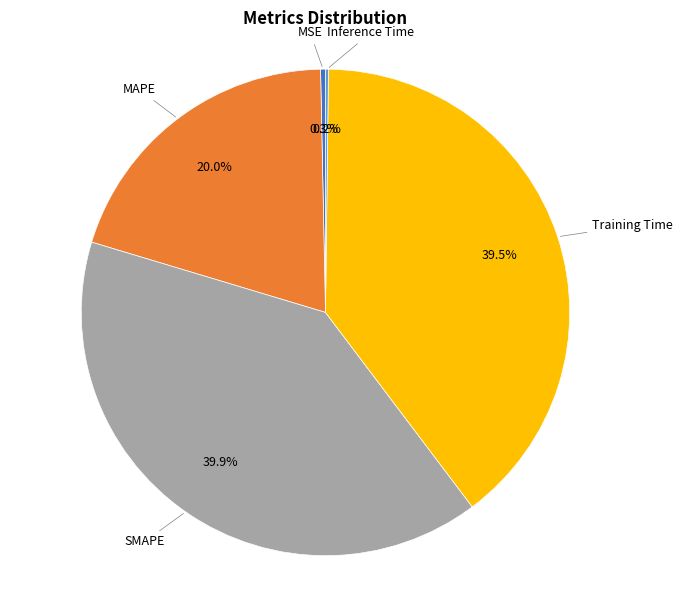

Is there a majority slice in this chart?

No